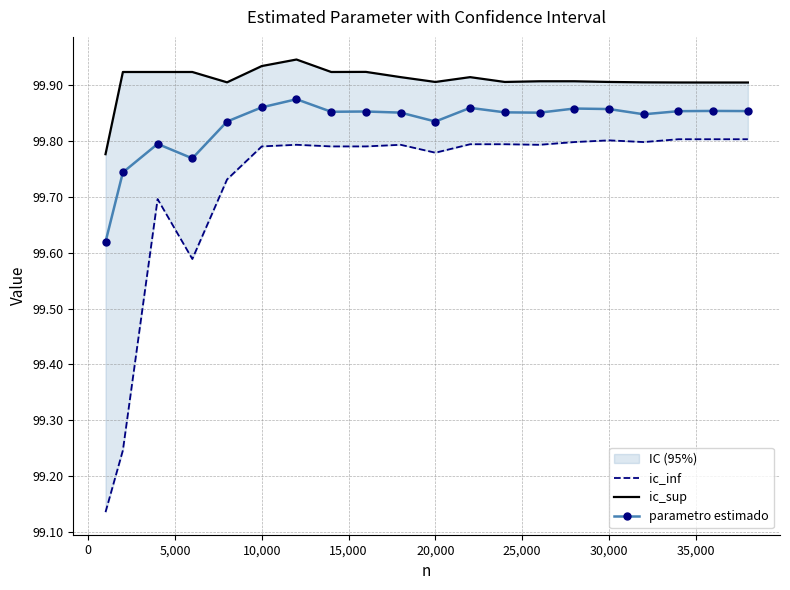

True or false: parametro estimado has more than 1 interior local peaks.

True